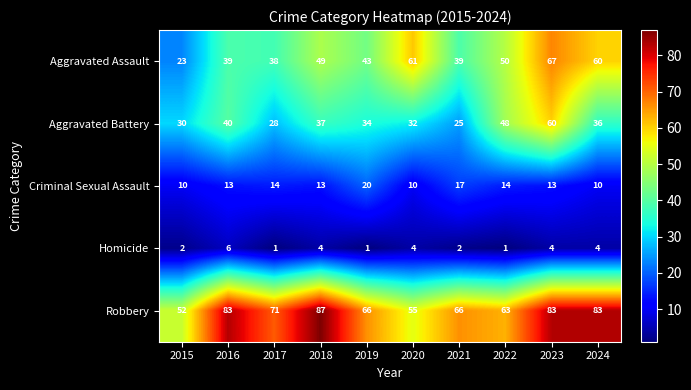

Which series has the largest total across all categories?

Robbery